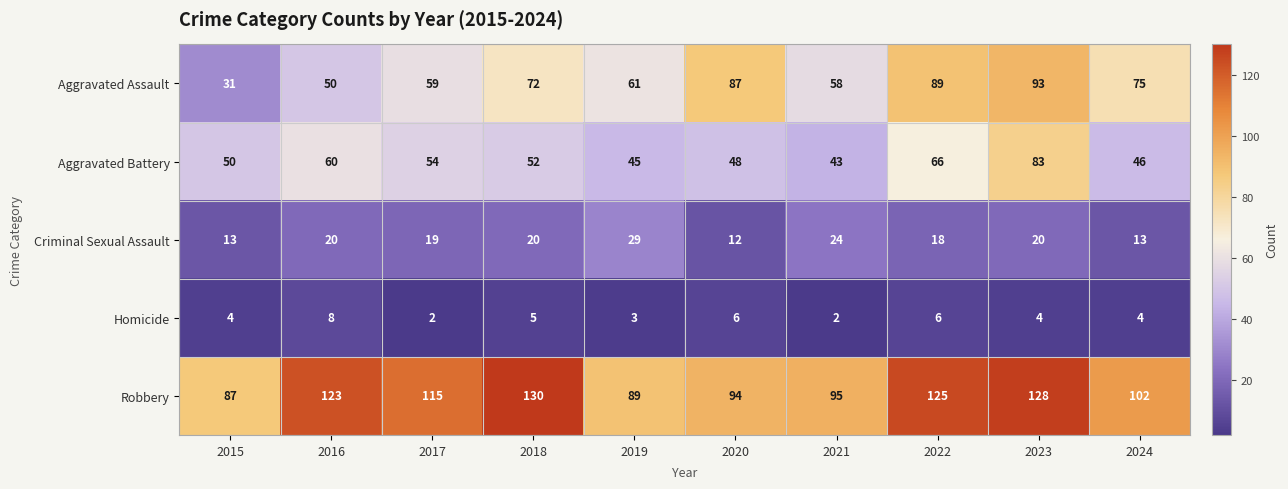

Which series has the largest total across all categories?

Robbery